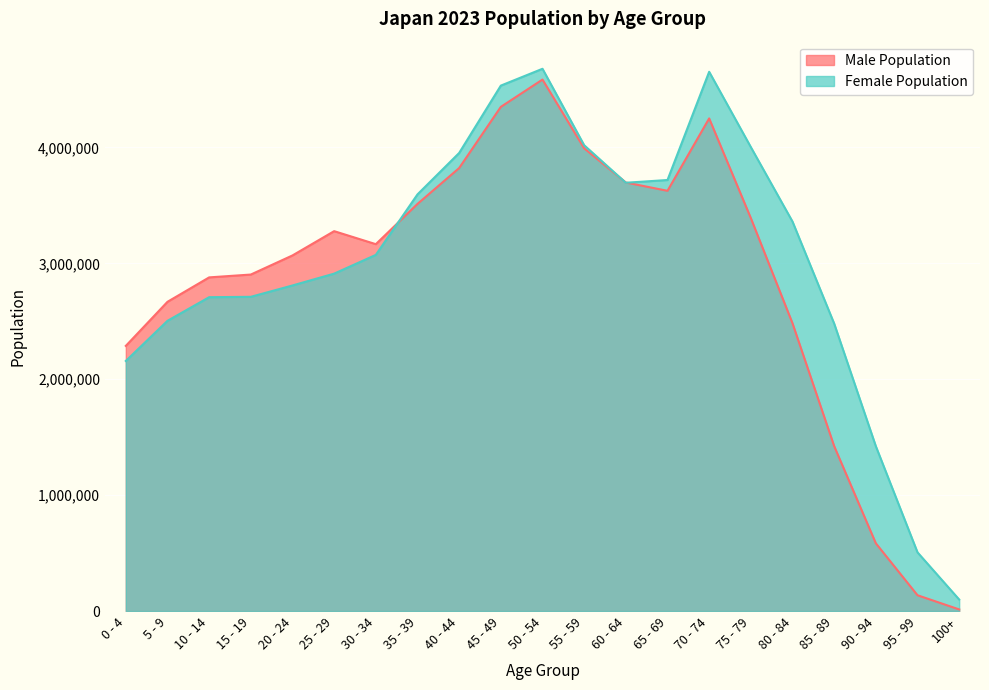

Rank the series by their average value, from highest to lowest.

Female Population, Male Population